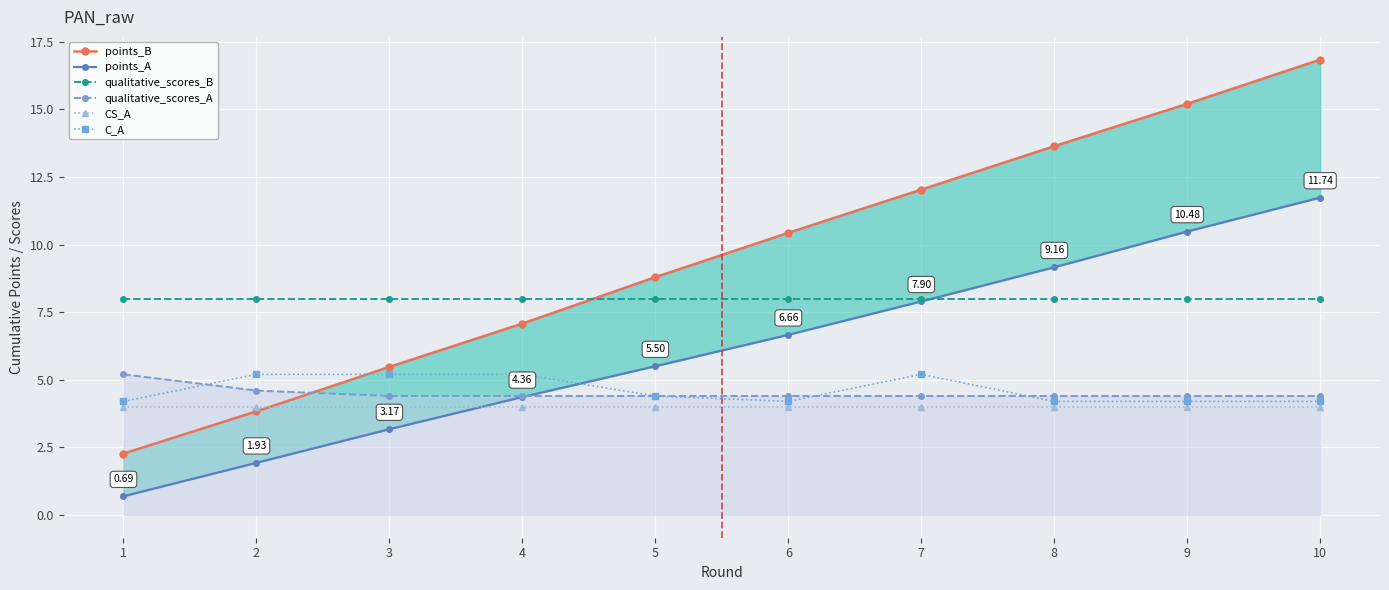

Which series changed the most between 4 and 10?

points_B